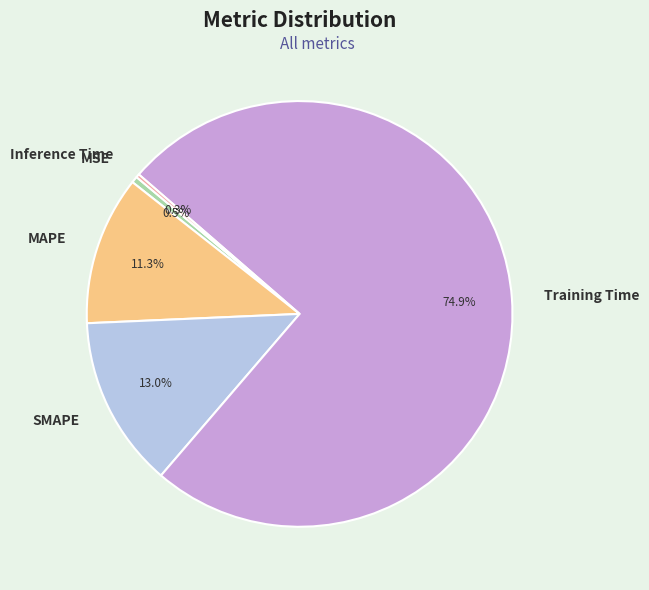

To the nearest percent, what portion does Training Time represent?

75%